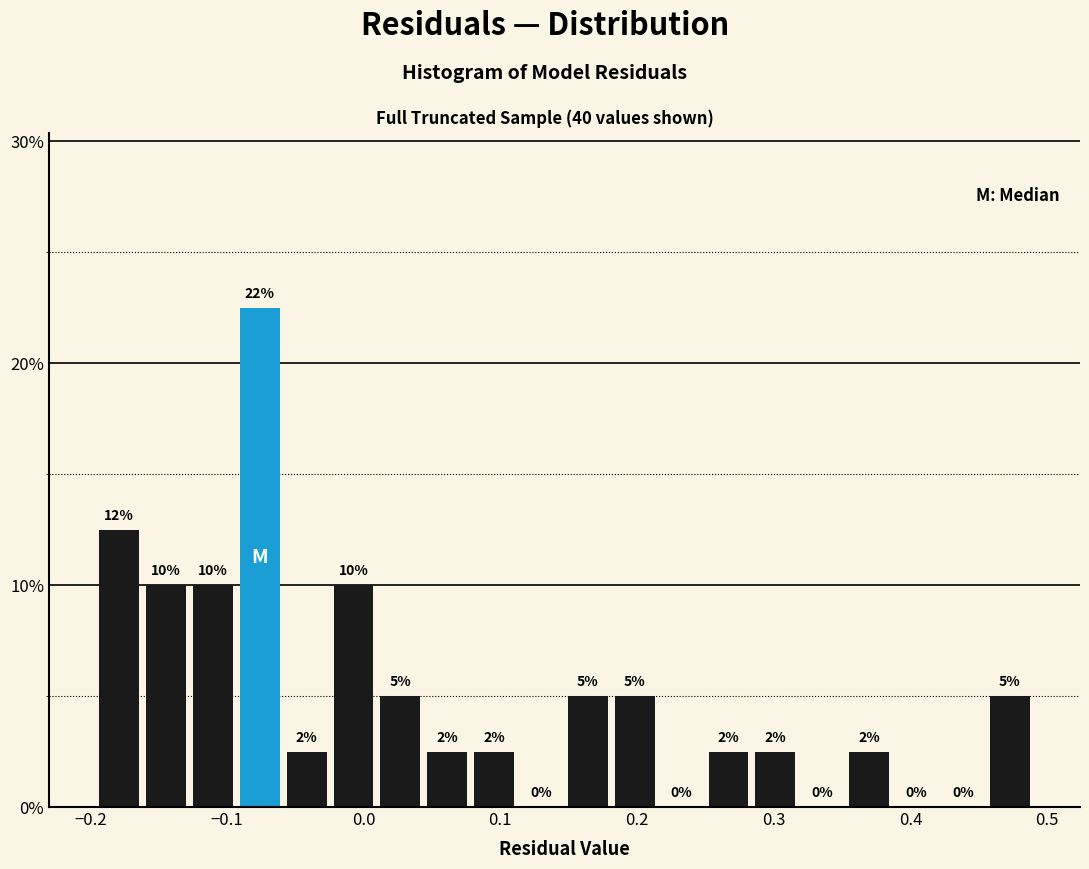

Read against the x-axis, roughly where is the centre of the tallest bar?

-0.08